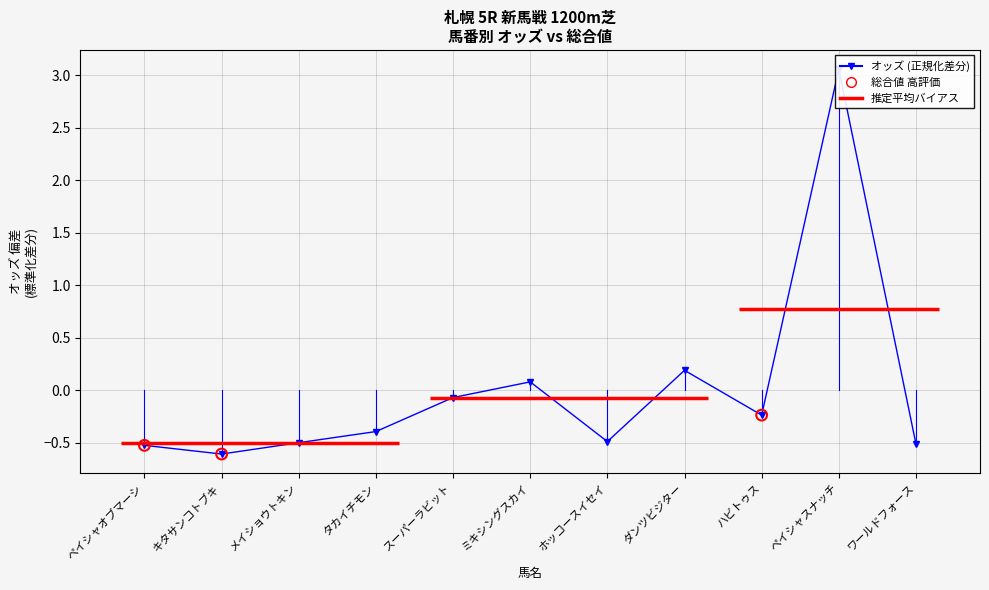

Which has a higher value, スーパーラビット or タカイチモン?

スーパーラビット